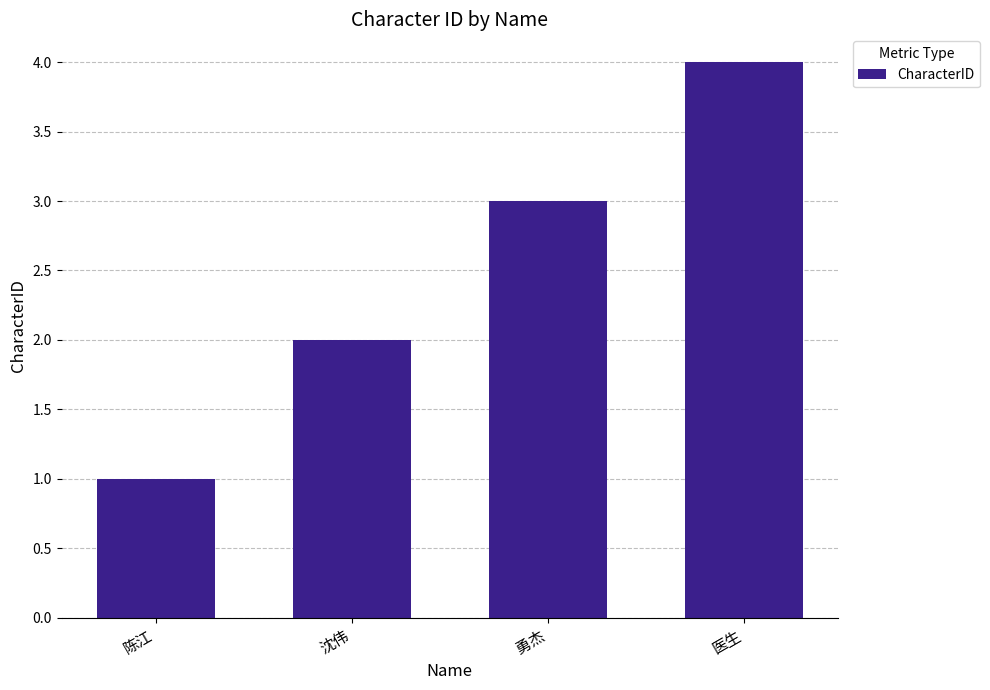

What is the sum of the values at 医生 and 勇杰?

7